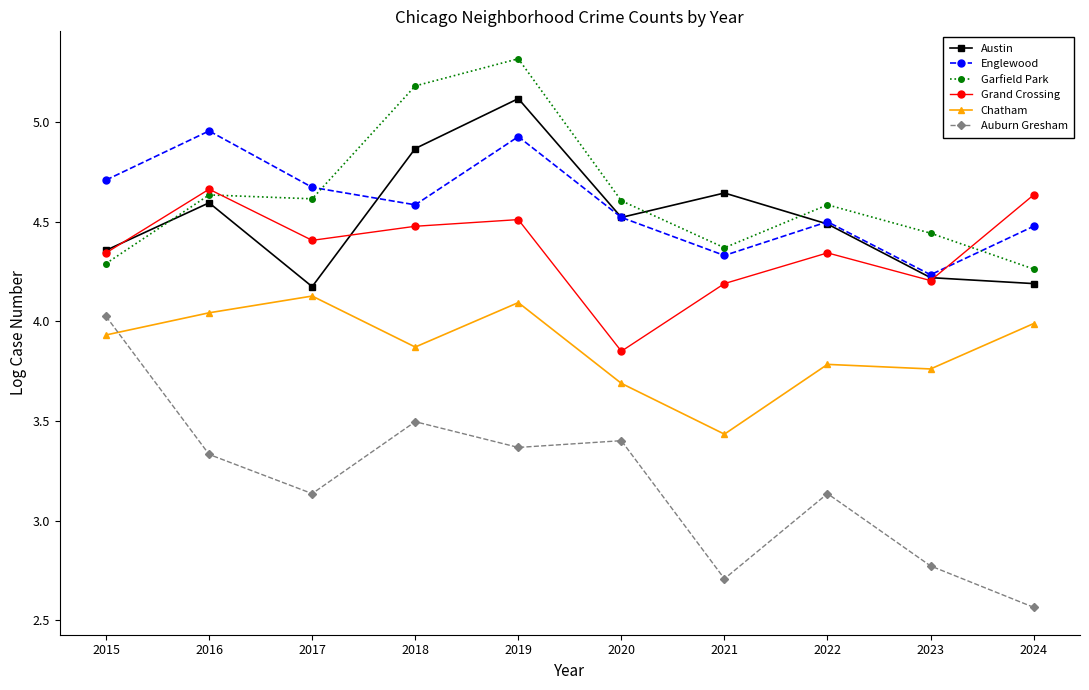

How many interior local peaks does the Austin series have?

3